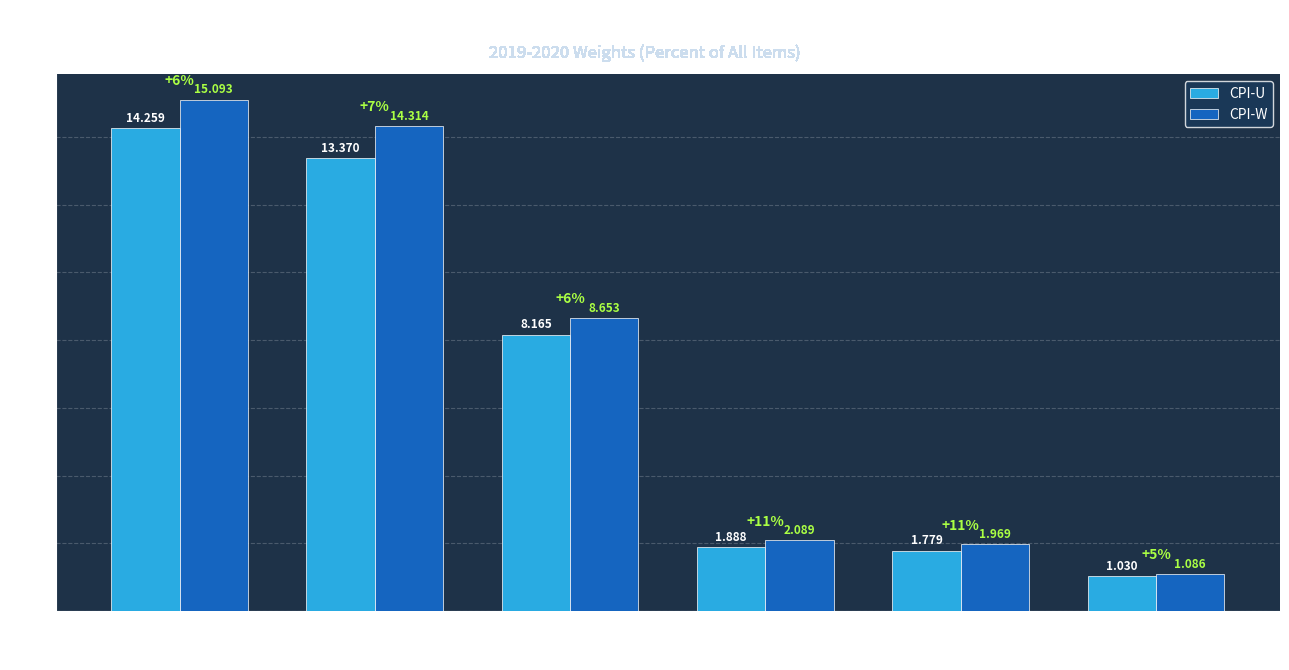

Is the value of CPI-W at Meats/Poultry/Fish/Eggs greater than the value of CPI-U at Meats/Poultry/Fish?

Yes